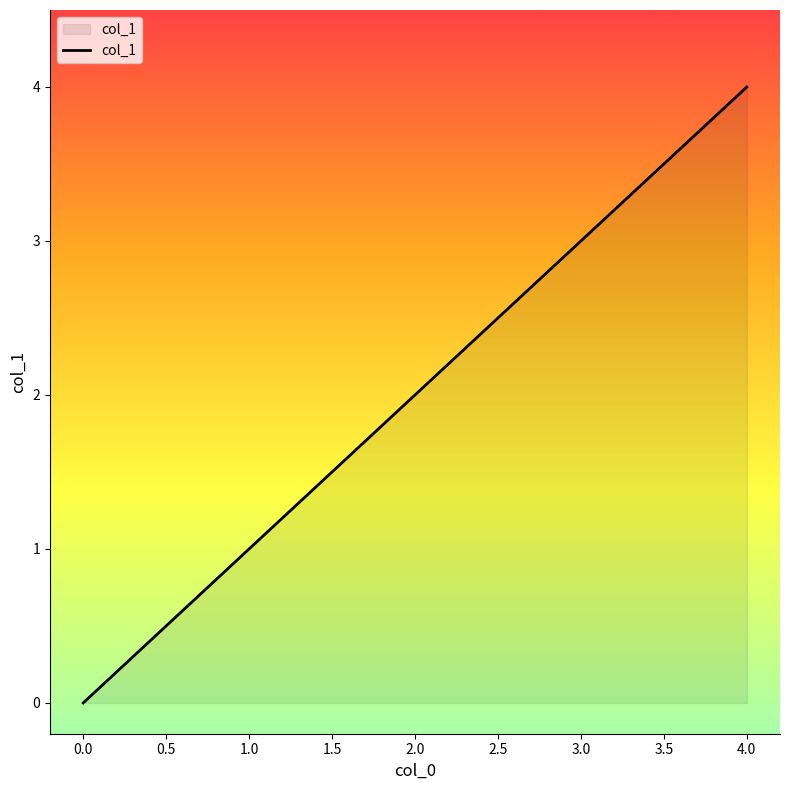

Reading left to right, list all the values displayed in this chart.

0	1	2	3	4